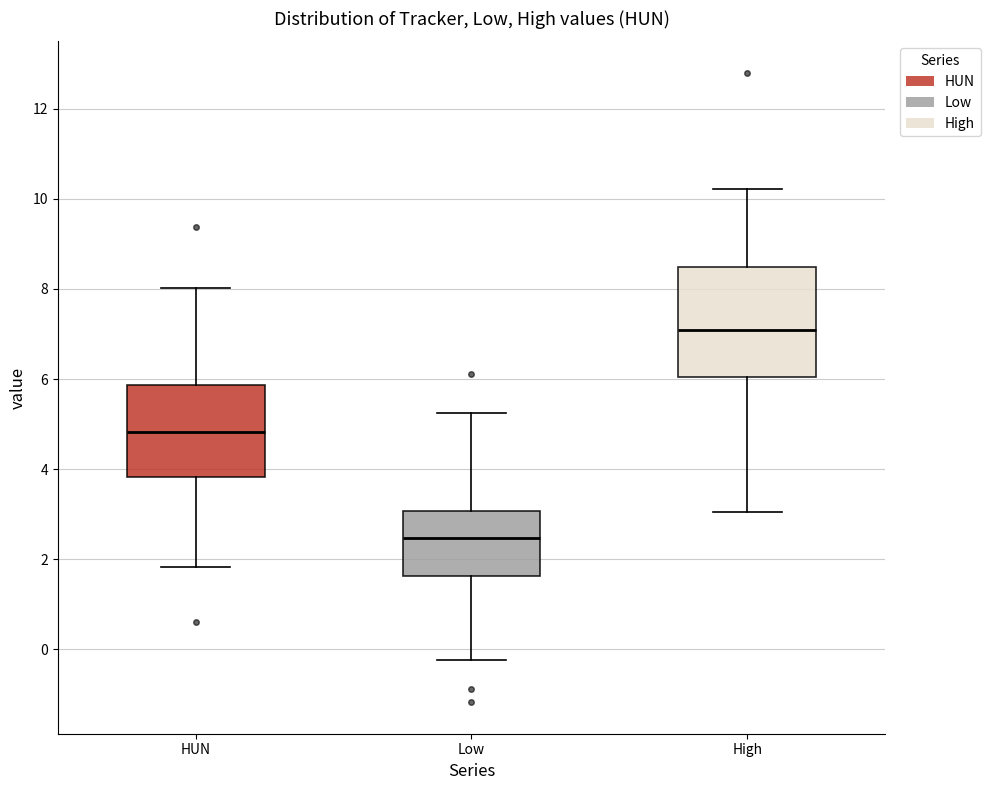

Reading left to right, read every box against the y-axis: the position of its median line, the range the box covers, and the ends of its whiskers. The values are not printed on the chart, so give them approximately, as read against the axis.

HUN: median 4.8, box 3.8 to 5.8, whiskers 1.8 to 8.0
Low: median 2.4, box 1.6 to 3.0, whiskers -0.2 to 5.2
High: median 7.0, box 6.0 to 8.4, whiskers 3.0 to 10.2